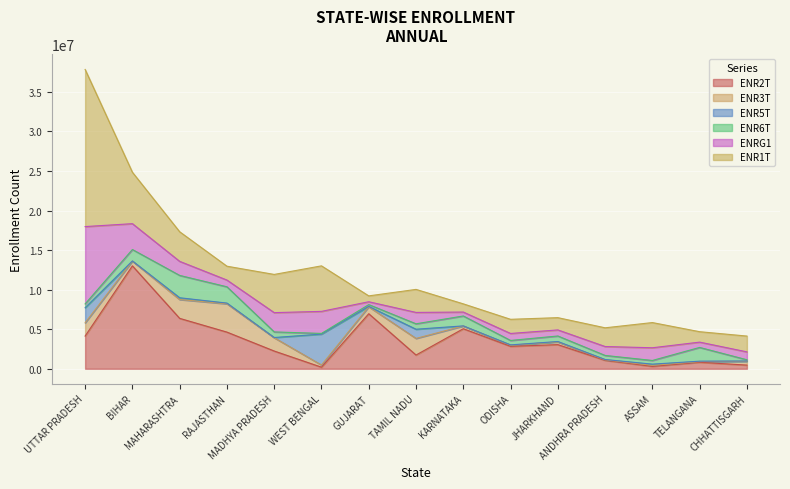

True or false: ENR6T has a value of 1252819 at KARNATAKA.

True